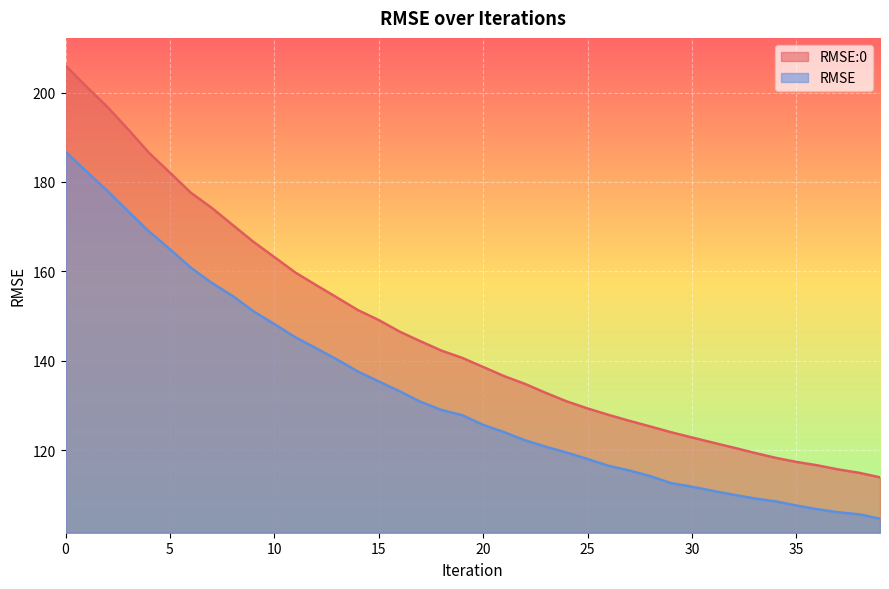

The RMSE:0 series shows 188.6 at 27. True or false?

False